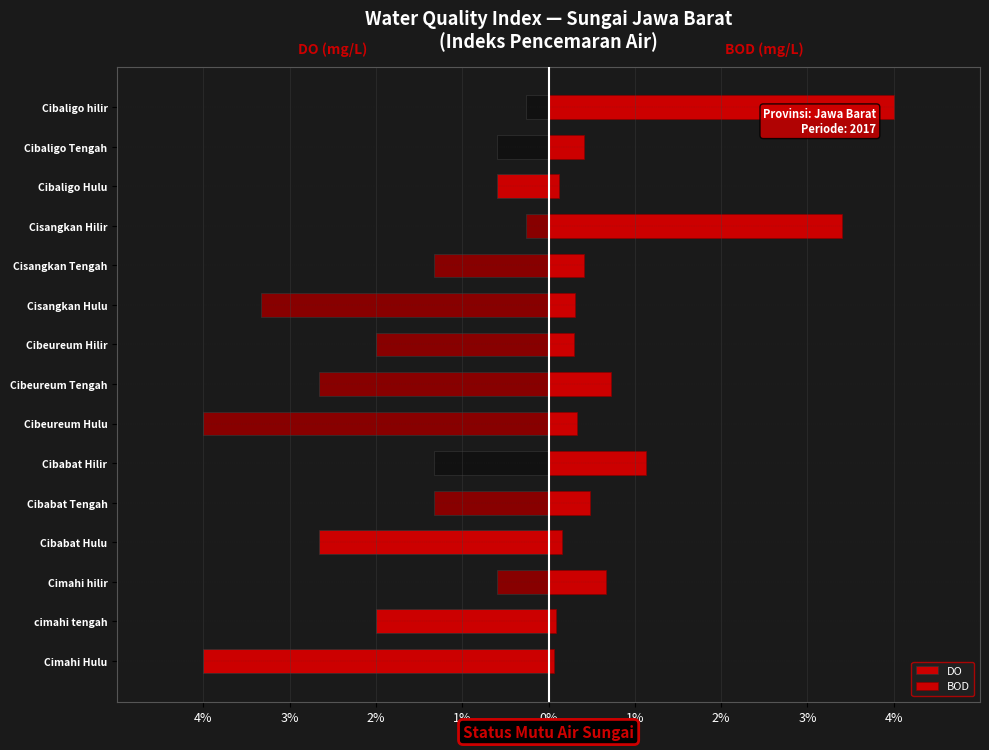

How many bars are there in total?

30